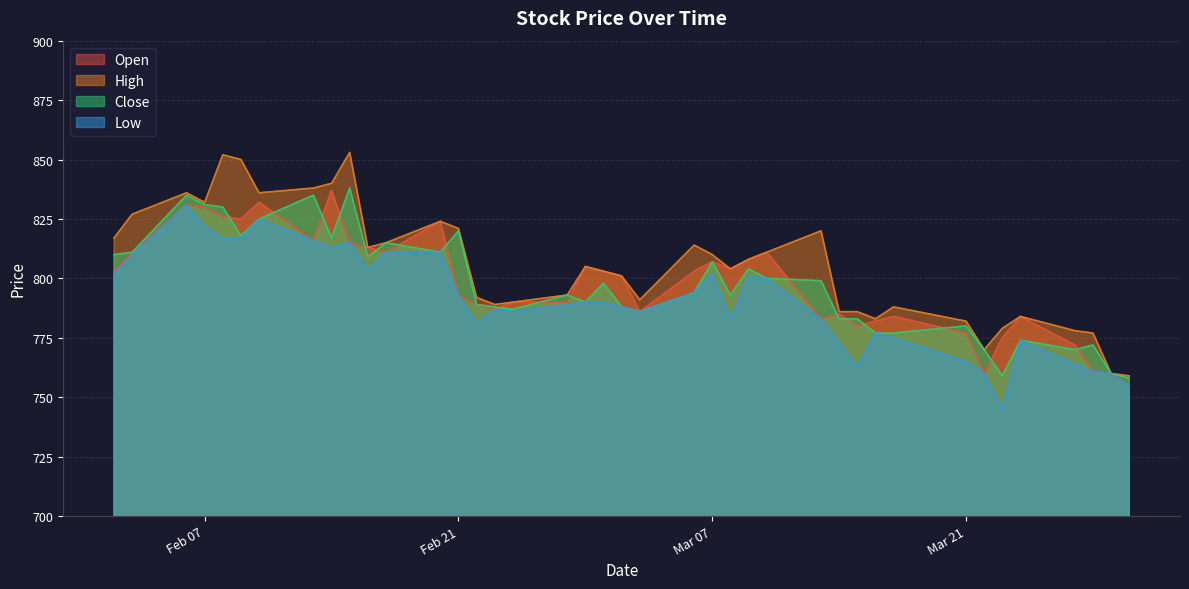

What is the minimum value for High?

759